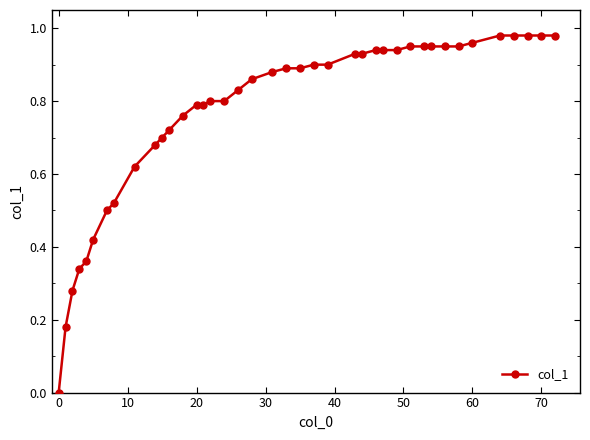

Does the chart have visible grid lines?

No